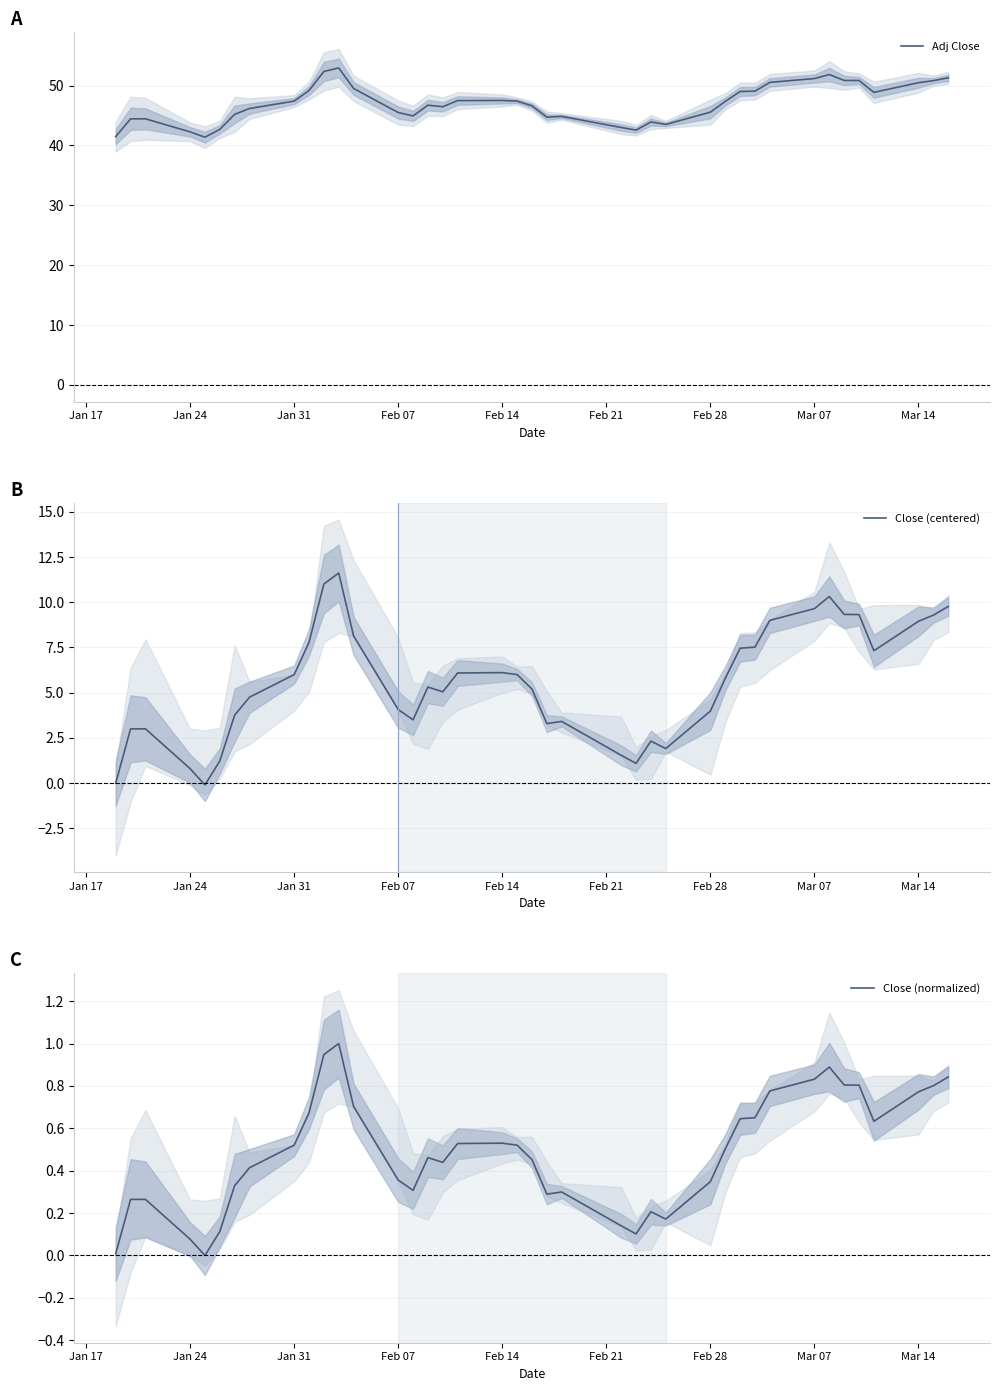

Reading left to right, transcribe all the data shown in this chart.

Adj Close: 41.5	44.4	44.4	42.3	41.4	42.7	45.2	46.2	47.4	49.2	52.3	52.9	49.5	45.5	44.9	46.7	46.5	47.5	47.5	47.4	46.6	44.7	44.8	43.0	42.5	43.9	43.5	45.6	47.3	49.0	49.1	50.5	51.2	51.8	50.9	50.8	48.9	50.5	50.8	51.3
Close (centered): 0.0	3.0	3.0	0.8	-0.1	1.2	3.8	4.8	6.0	7.8	11.0	11.6	8.1	4.1	3.5	5.3	5.0	6.1	6.1	6.0	5.2	3.3	3.4	1.5	1.1	2.3	1.9	4.0	5.8	7.5	7.5	9.0	9.7	10.3	9.3	9.3	7.3	9.0	9.3	9.8
Close (normalized): 0.0	0.3	0.3	0.1	0.0	0.1	0.3	0.4	0.5	0.7	0.9	1.0	0.7	0.4	0.3	0.5	0.4	0.5	0.5	0.5	0.5	0.3	0.3	0.1	0.1	0.2	0.2	0.3	0.5	0.6	0.7	0.8	0.8	0.9	0.8	0.8	0.6	0.8	0.8	0.8